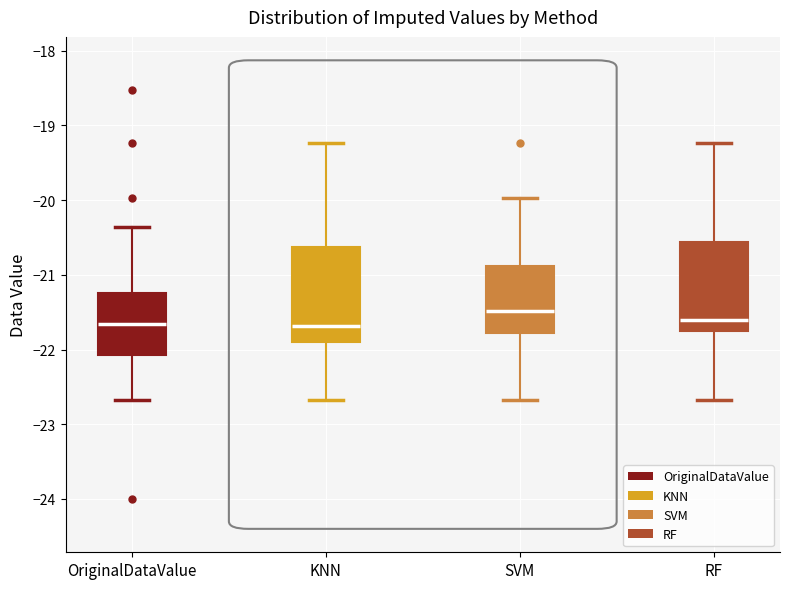

Reading left to right, read every box against the y-axis: the position of its median line, the range the box covers, and the ends of its whiskers. The values are not printed on the chart, so give them approximately, as read against the axis.

OriginalDataValue: median -21.7, box -22.1 to -21.2, whiskers -22.7 to -20.4
KNN: median -21.7, box -21.9 to -20.6, whiskers -22.7 to -19.2
SVM: median -21.5, box -21.8 to -20.9, whiskers -22.7 to -20.0
RF: median -21.6, box -21.8 to -20.6, whiskers -22.7 to -19.2